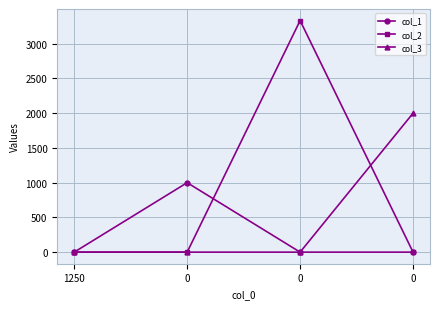

List the labels in order of col_1 value, smallest first.

1250, 0, 0, 0